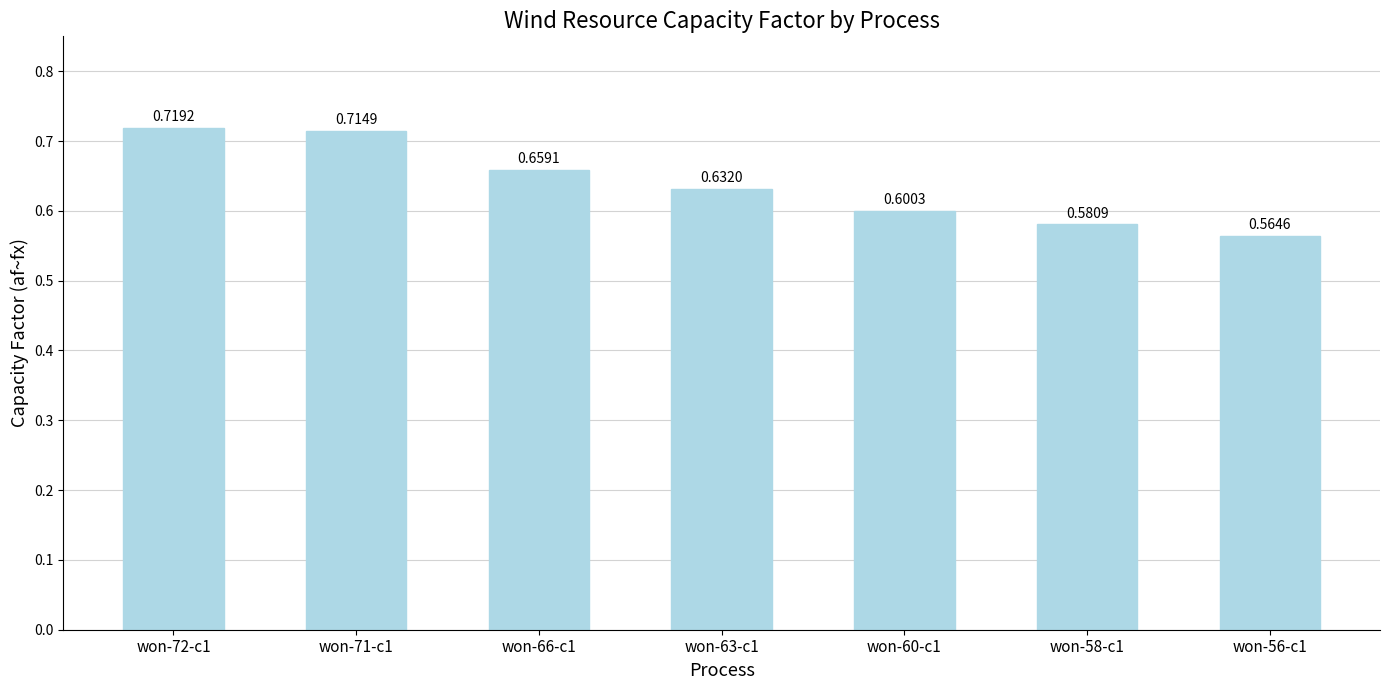

List the labels in order of value, largest first.

won-72-c1, won-71-c1, won-66-c1, won-63-c1, won-60-c1, won-58-c1, won-56-c1